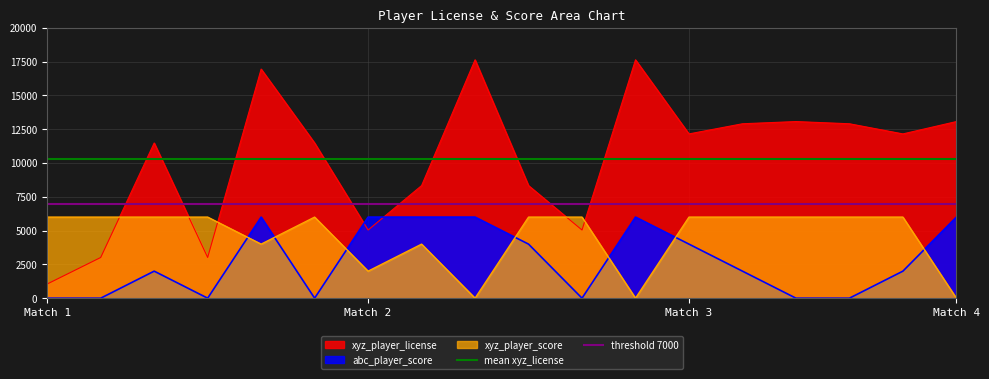

At which label does mean xyz_license reach its minimum?

Match 1